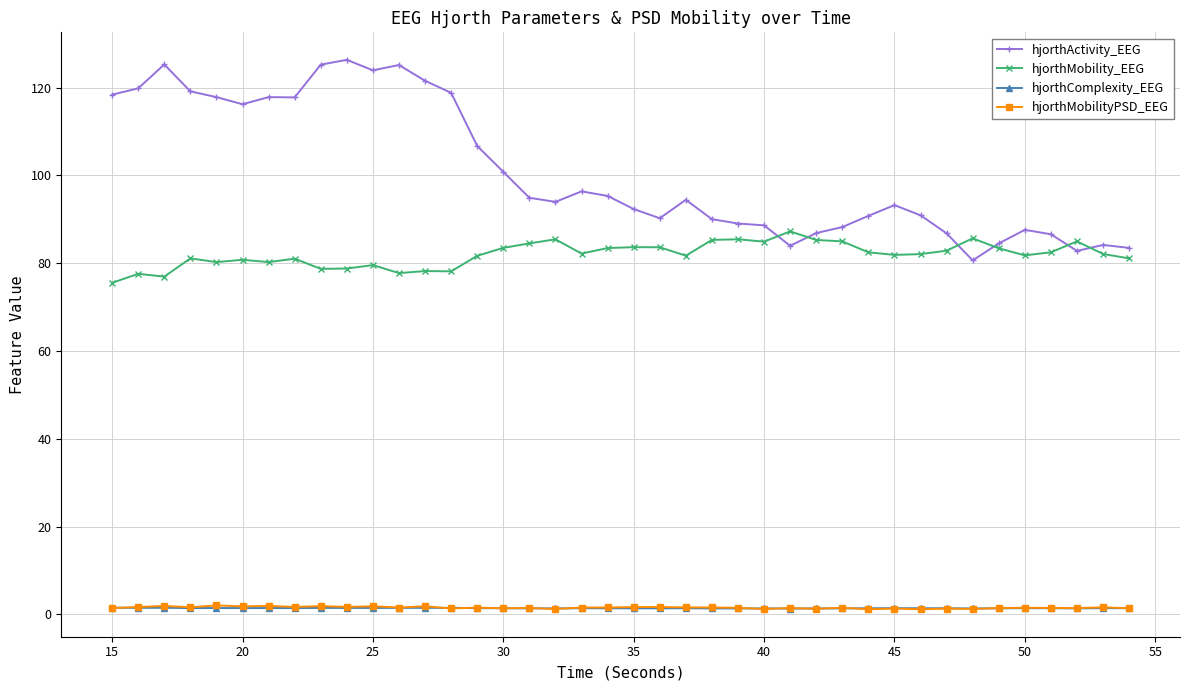

Which series has the widest spread of values?

hjorthActivity_EEG